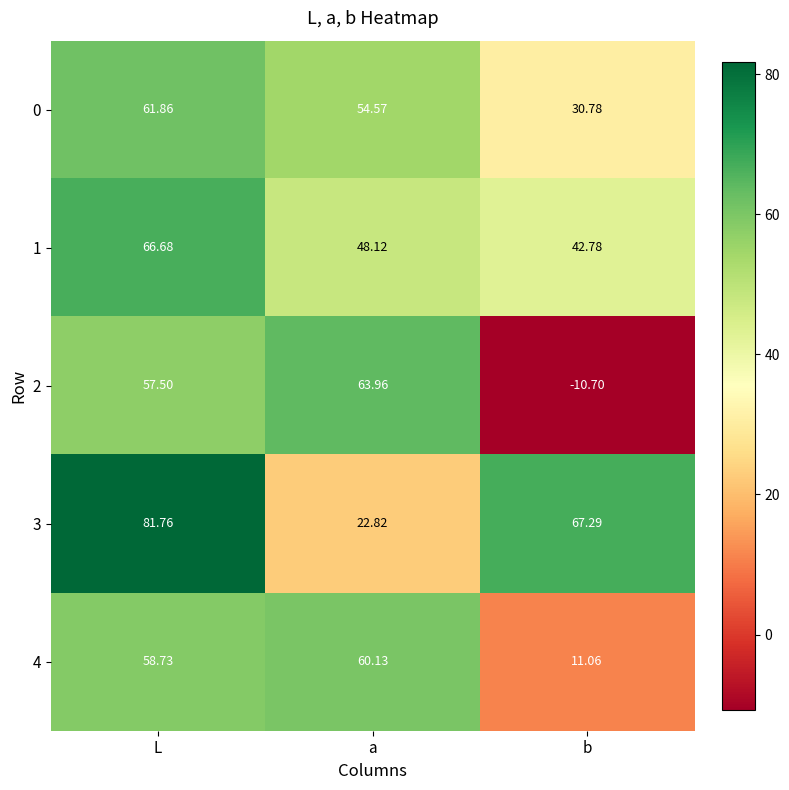

Which category has the highest value in the 3 series?

L